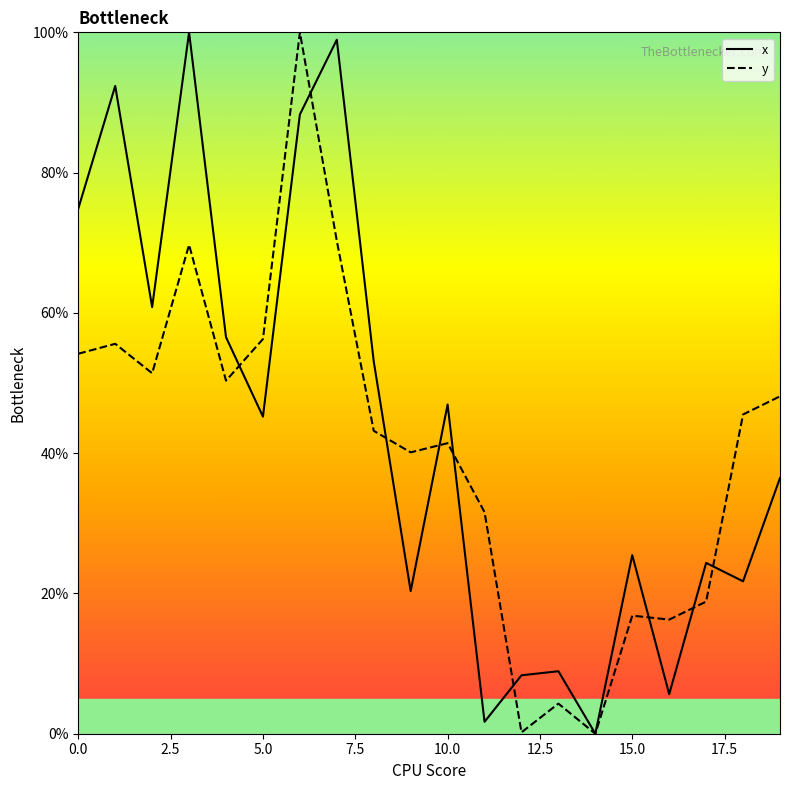

What are all the series names shown in the legend?

x, y